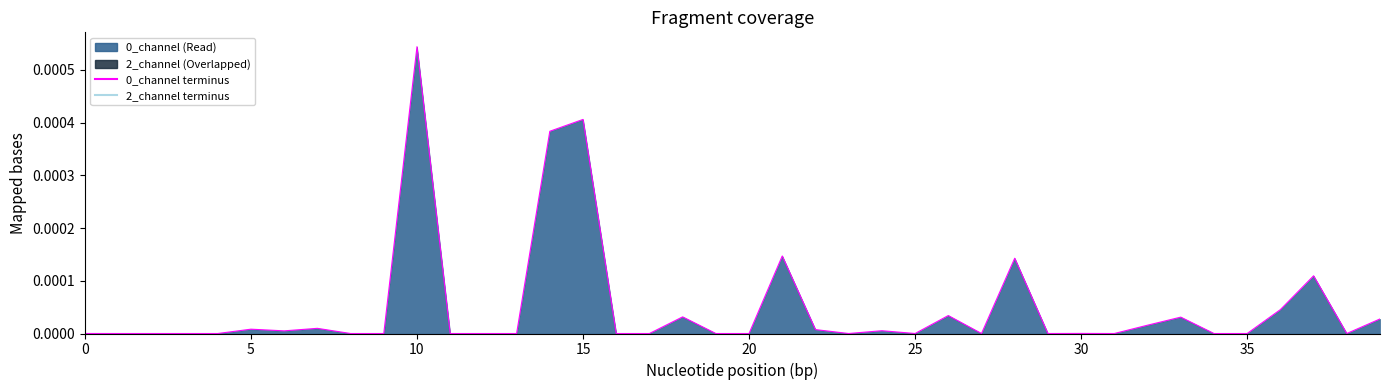

True or false: 2_channel terminus and 0_channel terminus intersect in this chart.

False